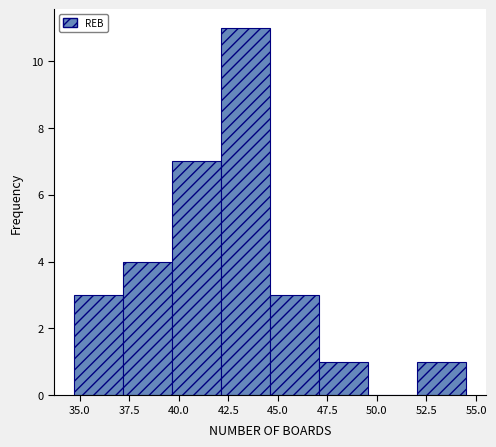

Reading left to right, list every bar in this chart as the range it spans on the x-axis followed by its height. Neither the bar edges nor the heights are printed on the chart, so give them approximately, as read against the axes.

34.5 to 37.0: 3
37.0 to 39.5: 4
39.5 to 42.0: 7
42.0 to 44.5: 11
44.5 to 47.0: 3
47.0 to 49.5: 1
49.5 to 52.0: 0
52.0 to 54.5: 1